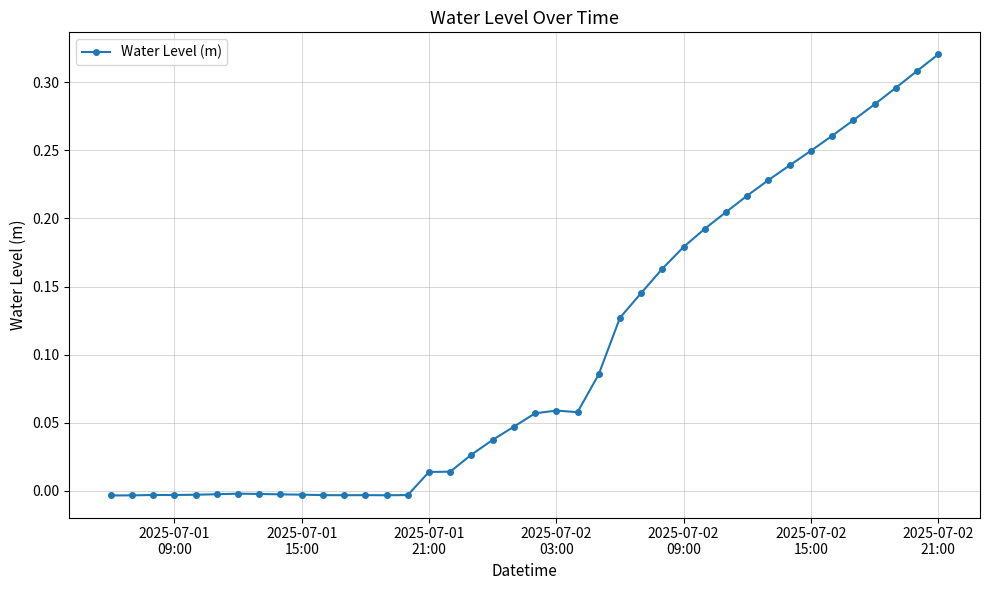

How many distinct data groups are displayed?

1